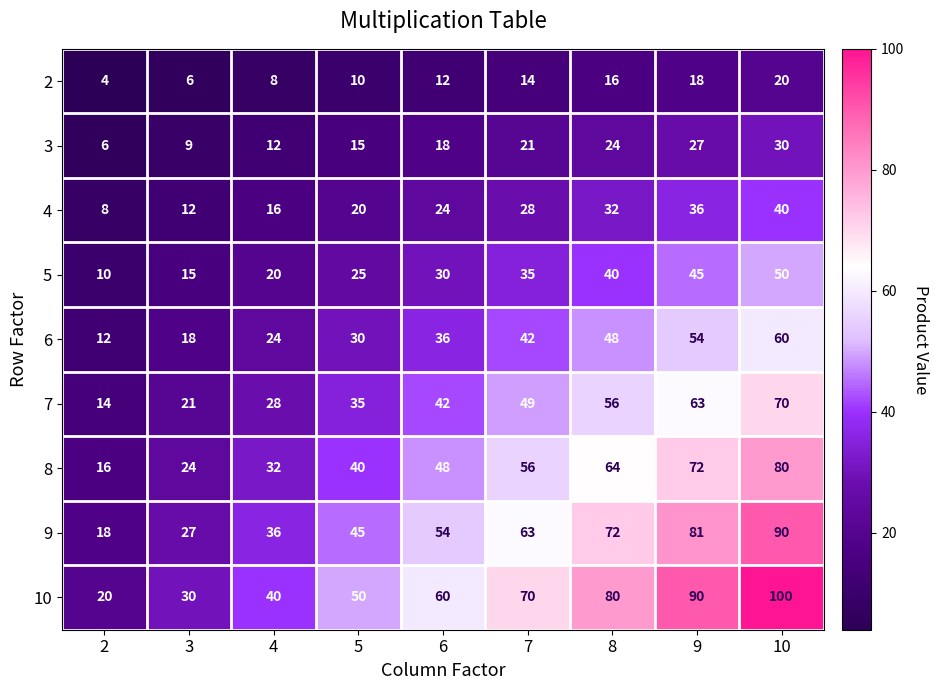

Is it true that 6 equals 12 at 2?

True